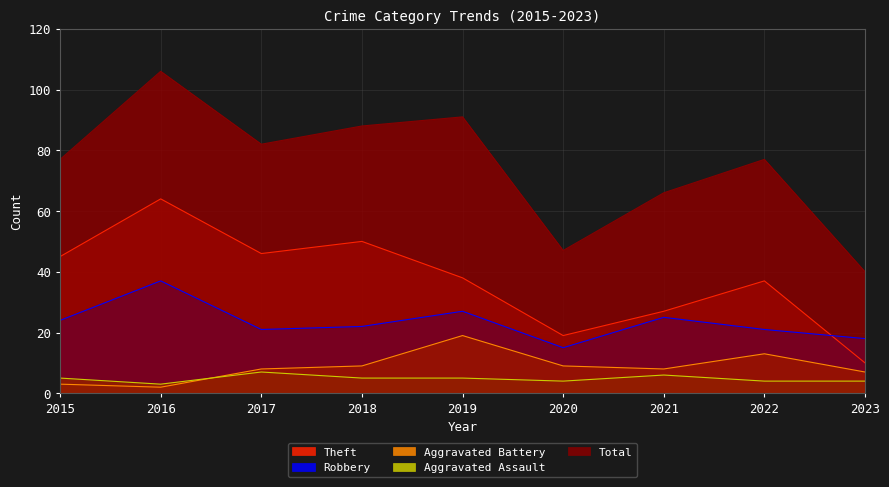

What is the greatest value displayed?

106